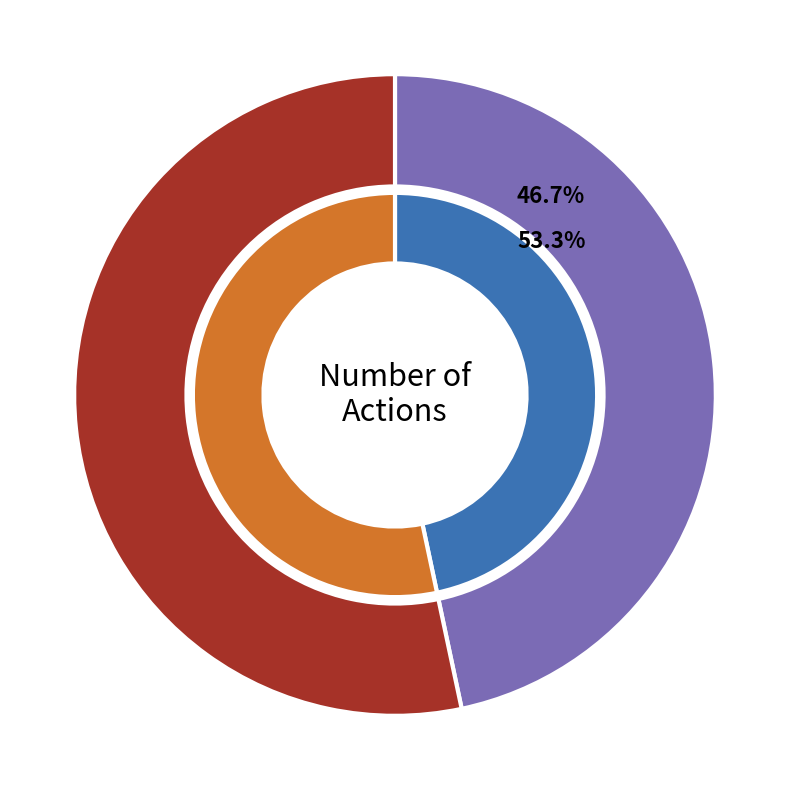

To the nearest percent, what percentage of the pie is Truck 0?

47%